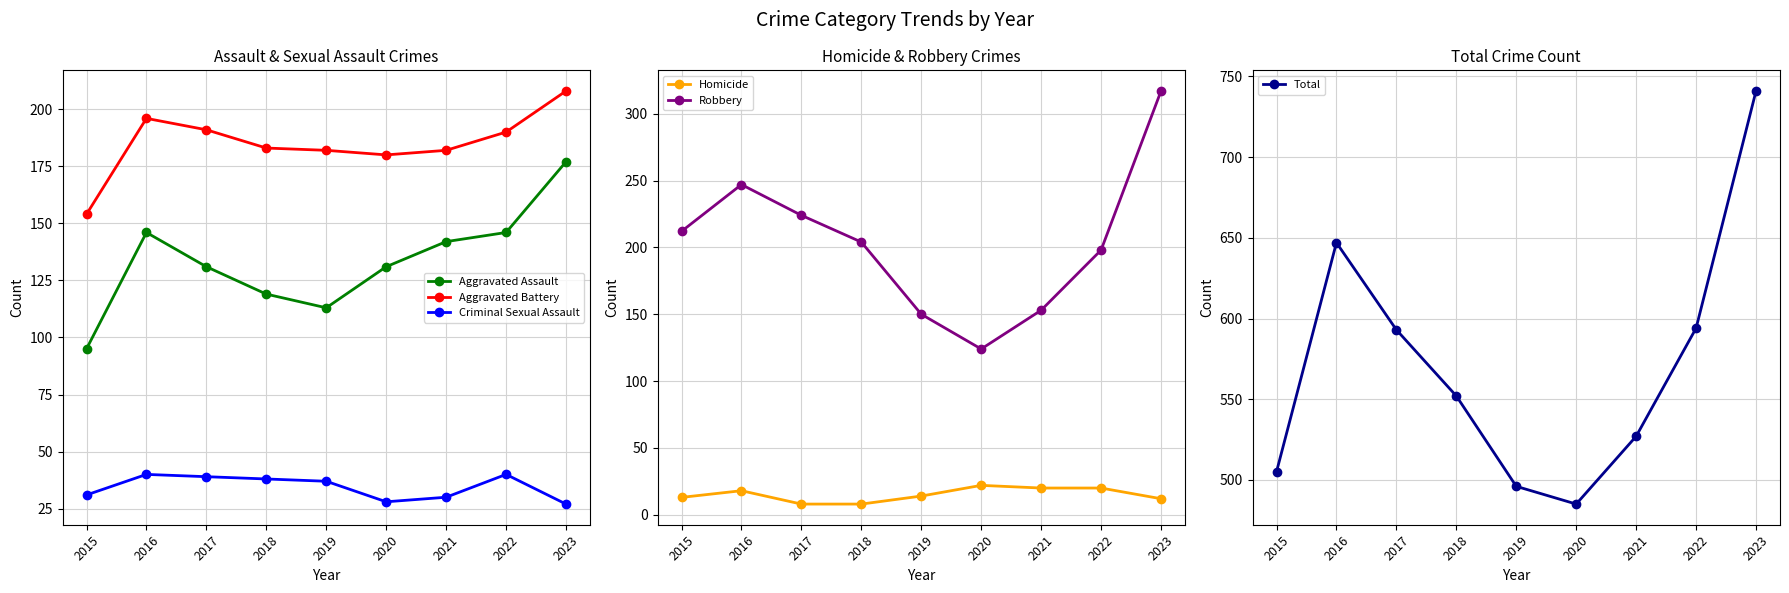

How many data points in Aggravated Battery are less than 183?

4